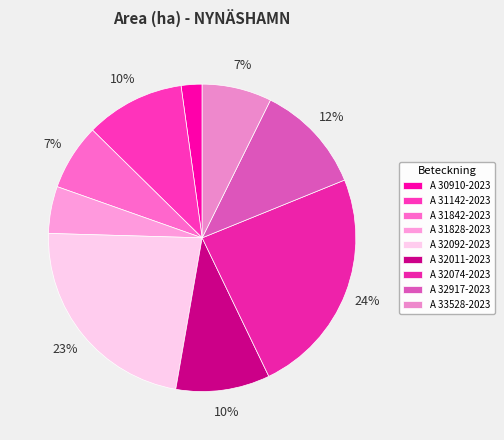

To the nearest percent, what is the difference between the A 31142-2023 and A 33528-2023 slice percentages?

3%